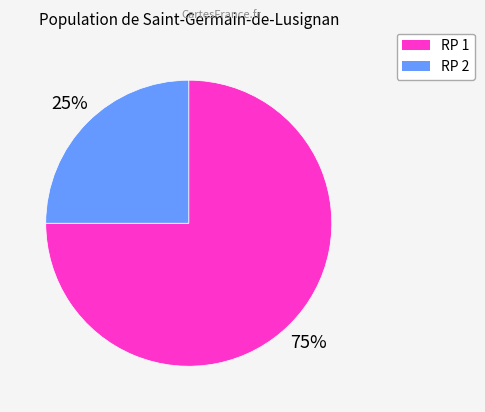

Between RP 1 and RP 2, which is larger?

RP 1